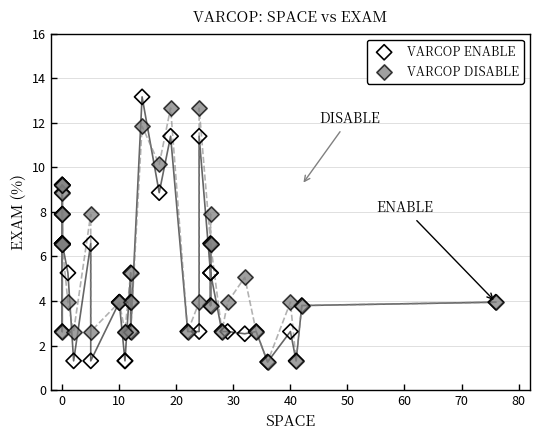

What are all the series names shown in the legend?

VARCOP ENABLE, VARCOP DISABLE